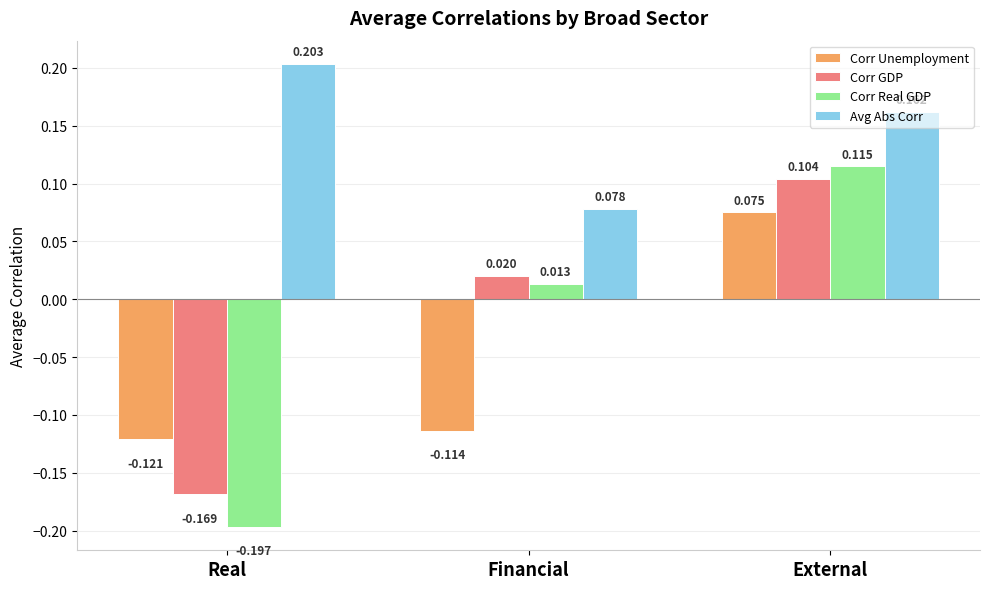

What is the label of the 3rd bar from the left?

External